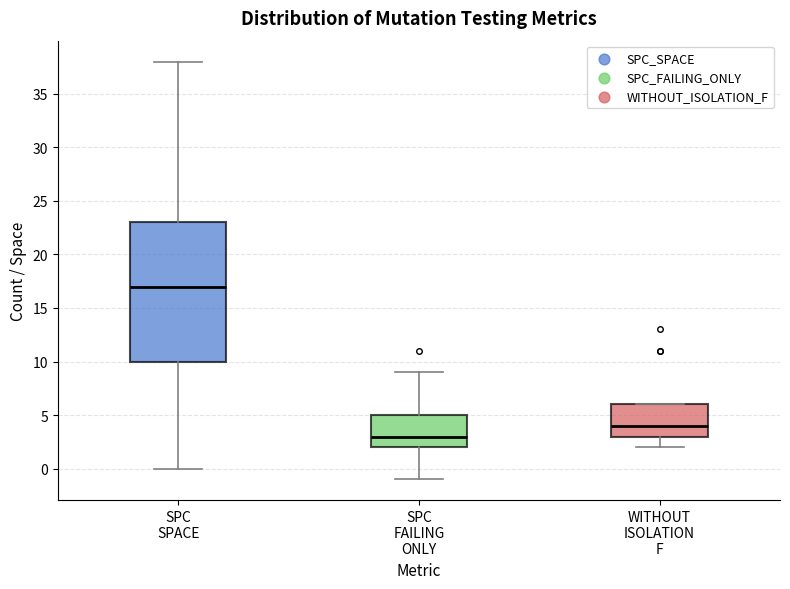

Which box's median line is the lowest?

SPC FAILING ONLY